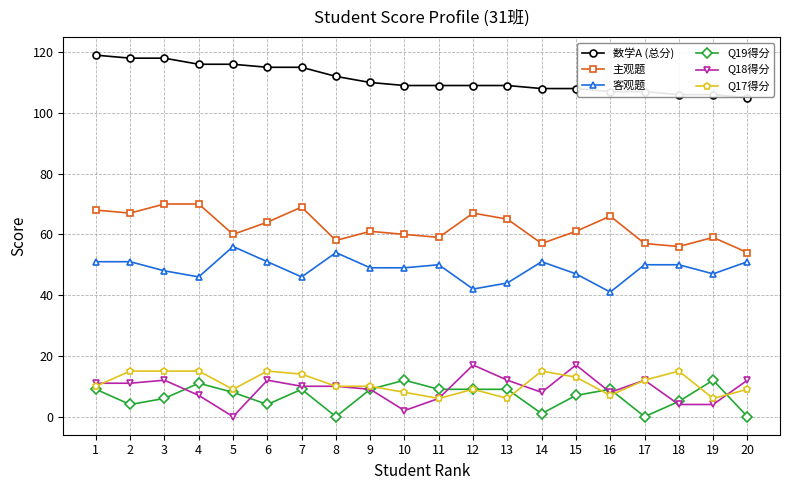

What is the value of the 主观题 point at the 14th from the left?

57